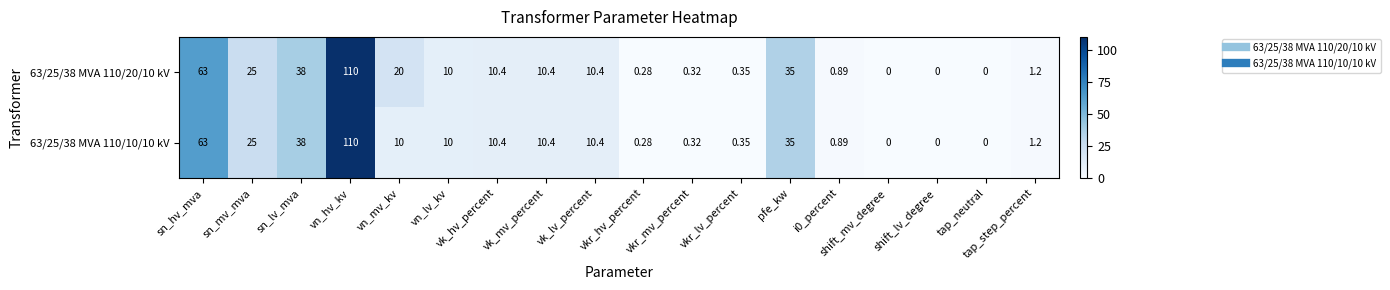

Is the value of 63/25/38 MVA 110/20/10 kV at i0_percent greater than the value of 63/25/38 MVA 110/10/10 kV at sn_lv_mva?

No